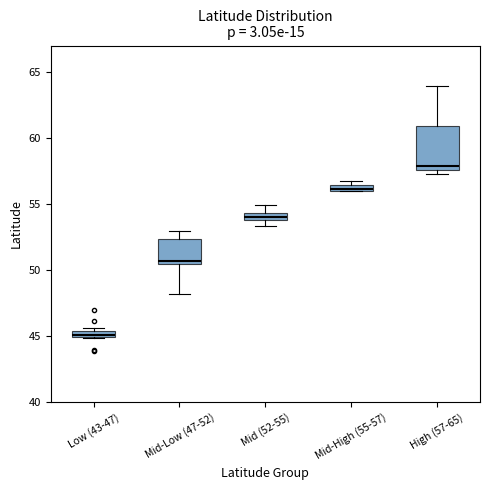

Where does the upper whisker of the box for High (57-65) end on the y-axis? The values are not printed on the chart, so give them approximately, as read against the axis.

64.0